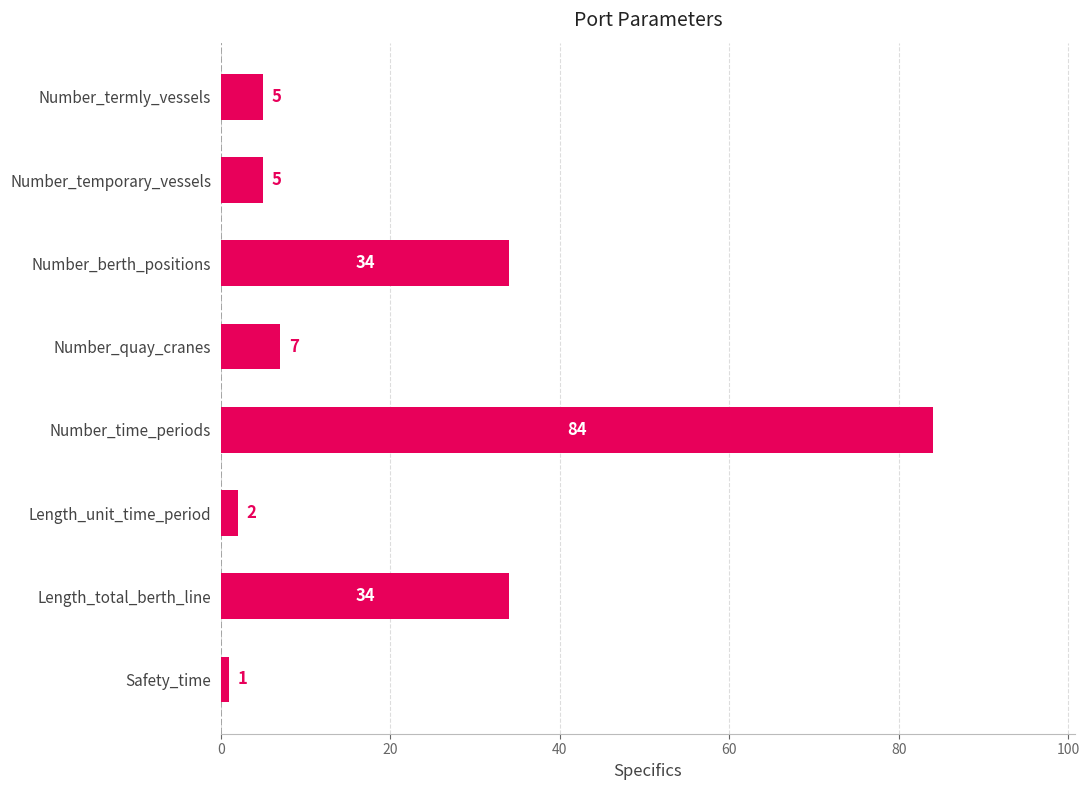

What is the average value?

22